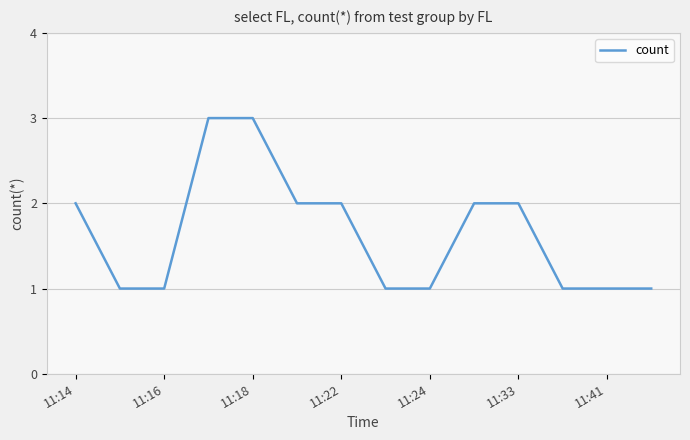

What is the maximum value shown in the chart?

3